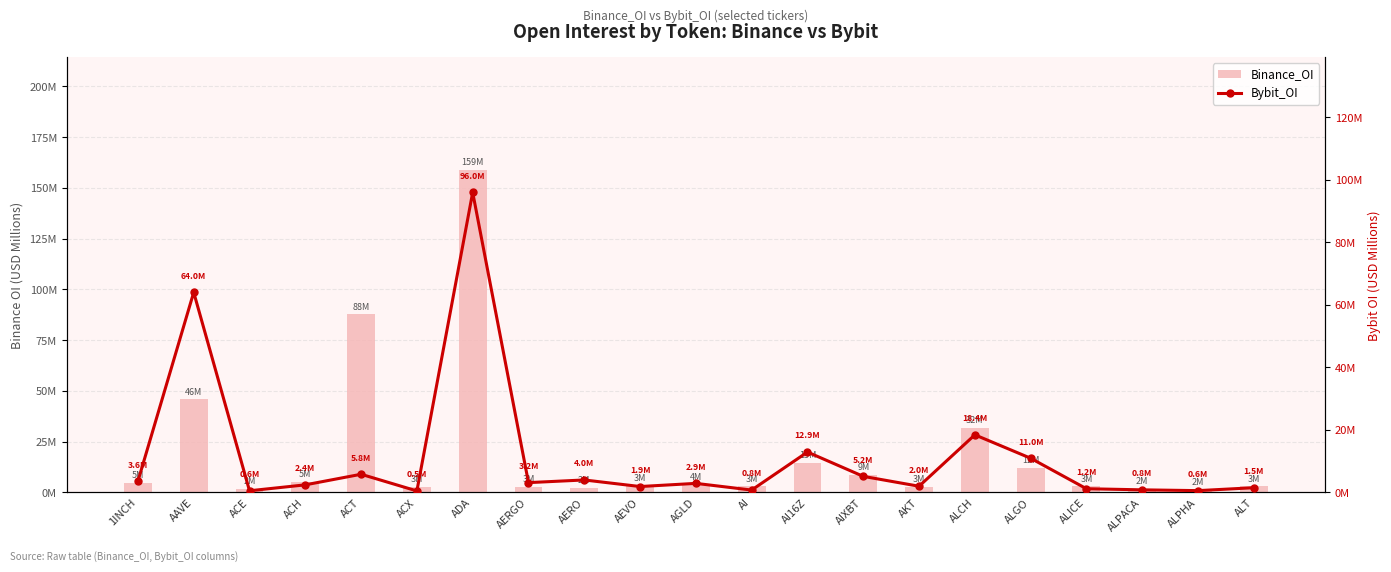

True or false: Bybit_OI has a value of 4.0 at AERO.

True